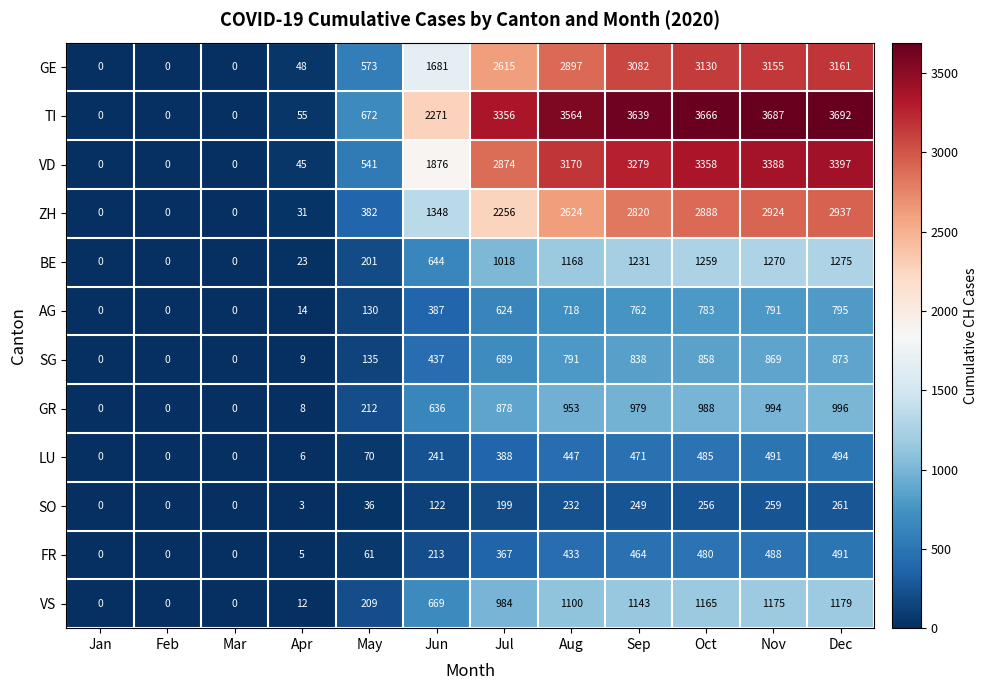

What is the difference between the maximum and minimum values in the BE series?

1275